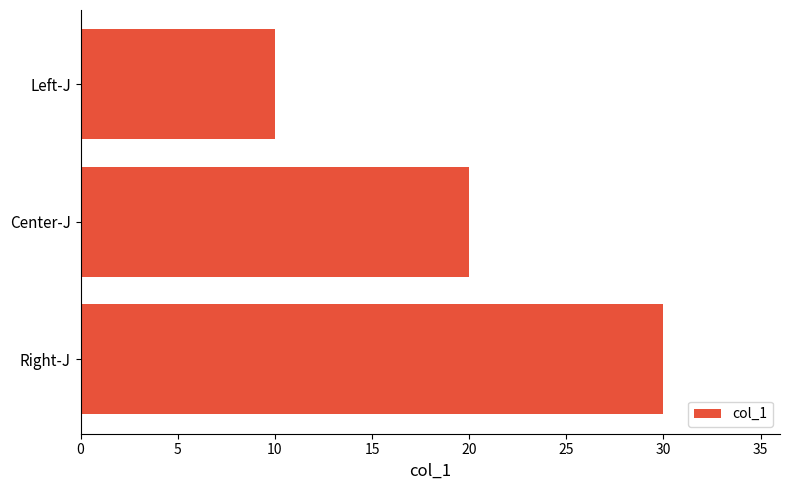

Reading bottom to top, list all the values displayed in this chart.

Right-J=30	Center-J=20	Left-J=10